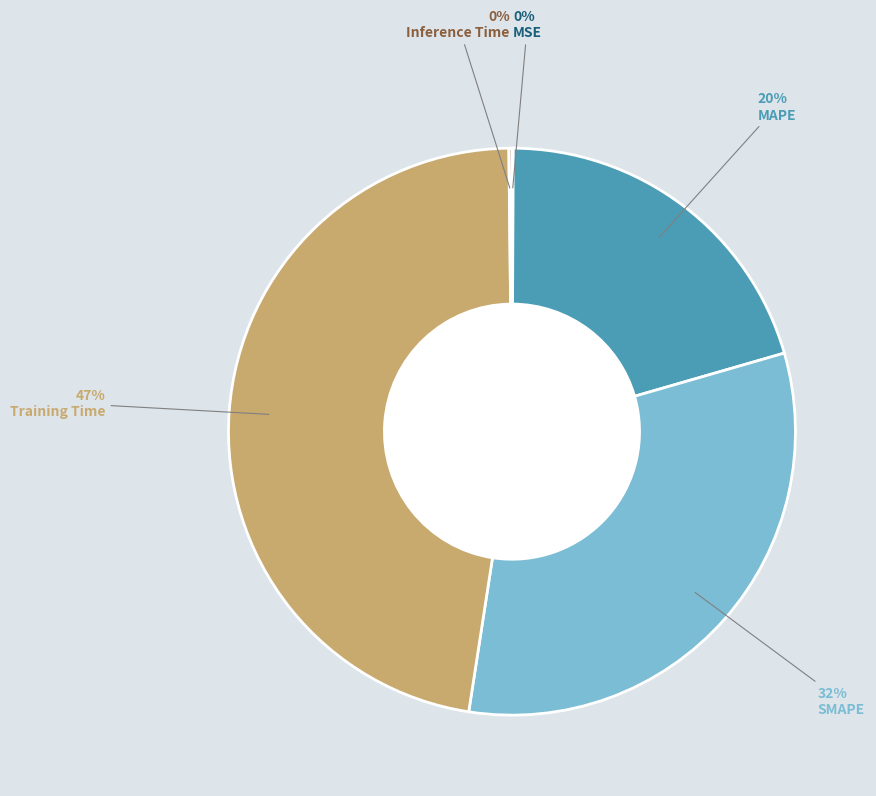

To the nearest percent, what is the difference between the largest and smallest slice percentages?

47%